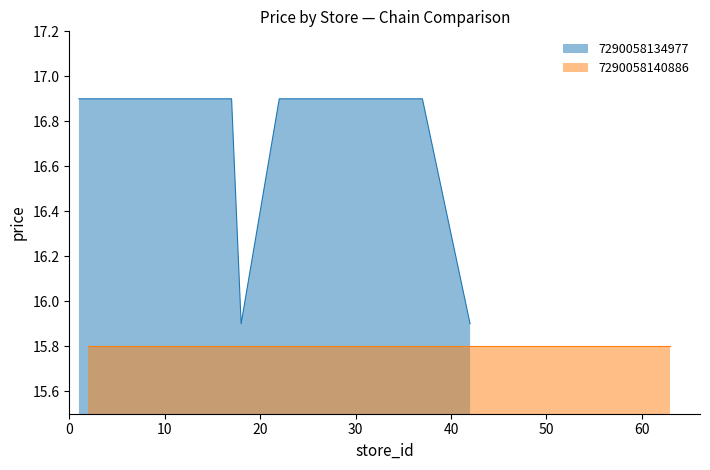

What is the maximum value for 7290058134977?

16.9